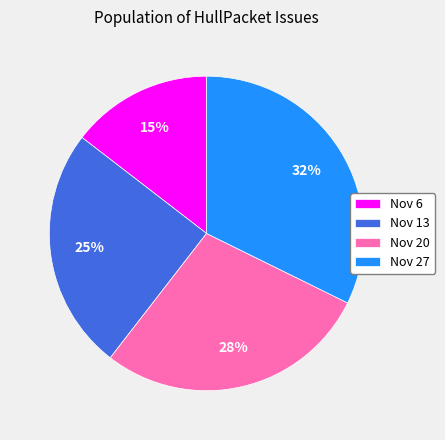

What is the smallest slice in the pie chart?

Nov 6